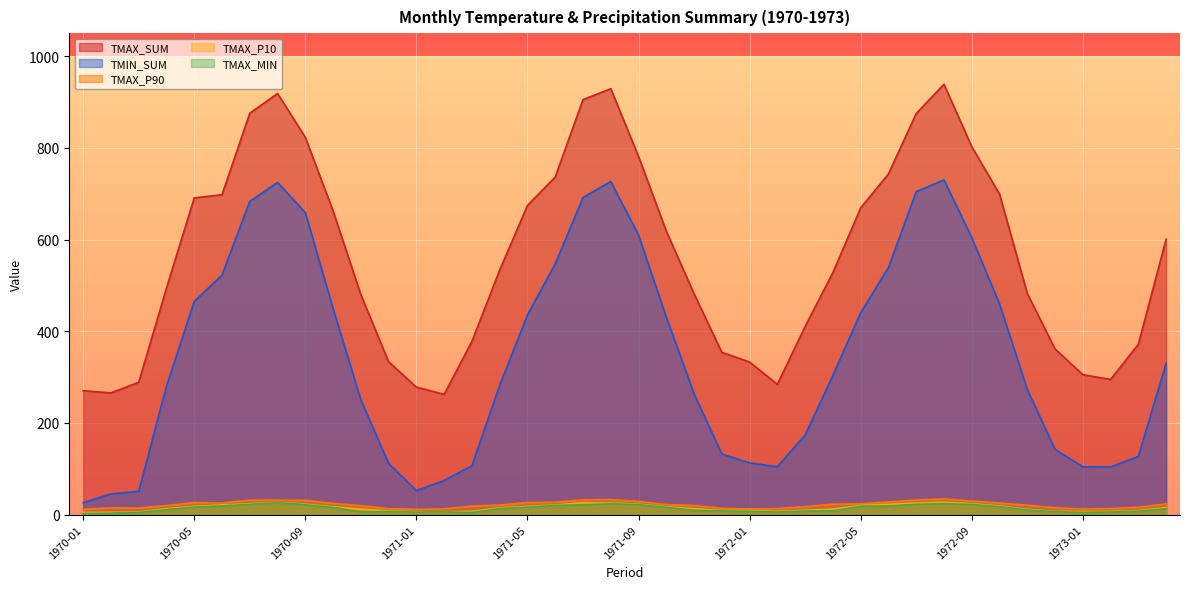

What is the difference between the TMAX_P10 values at 1970-10 and 1973-02?

10.0